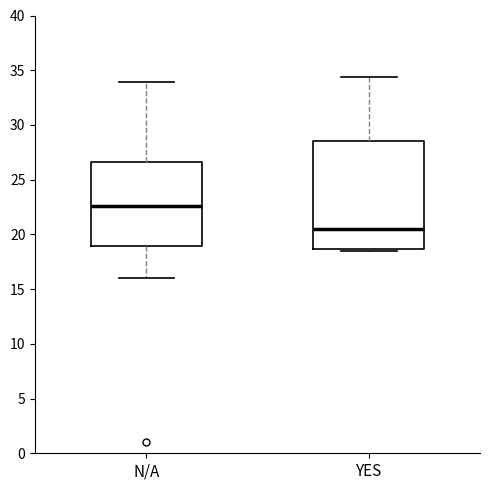

Which box is the tallest, from its lower edge to its upper edge?

YES